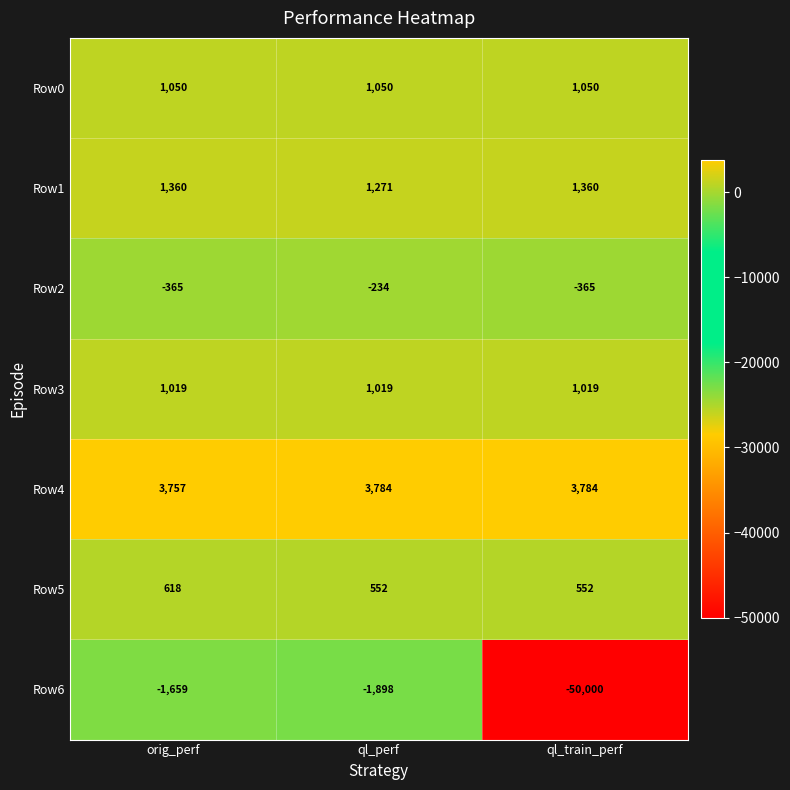

List the series in order of their peak value, highest first.

Row4, Row1, Row0, Row3, Row5, Row2, Row6